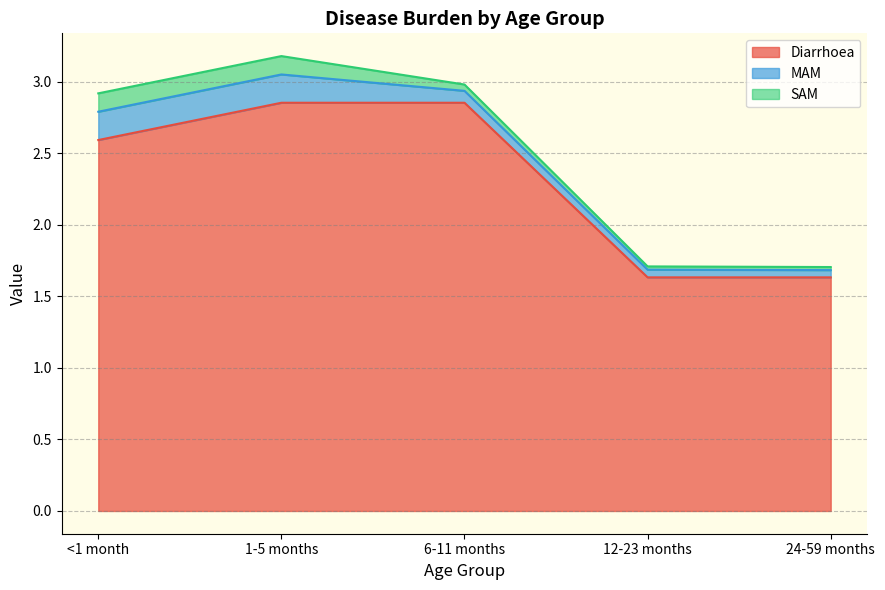

List the series in order of their peak value, highest first.

Diarrhoea, MAM, SAM